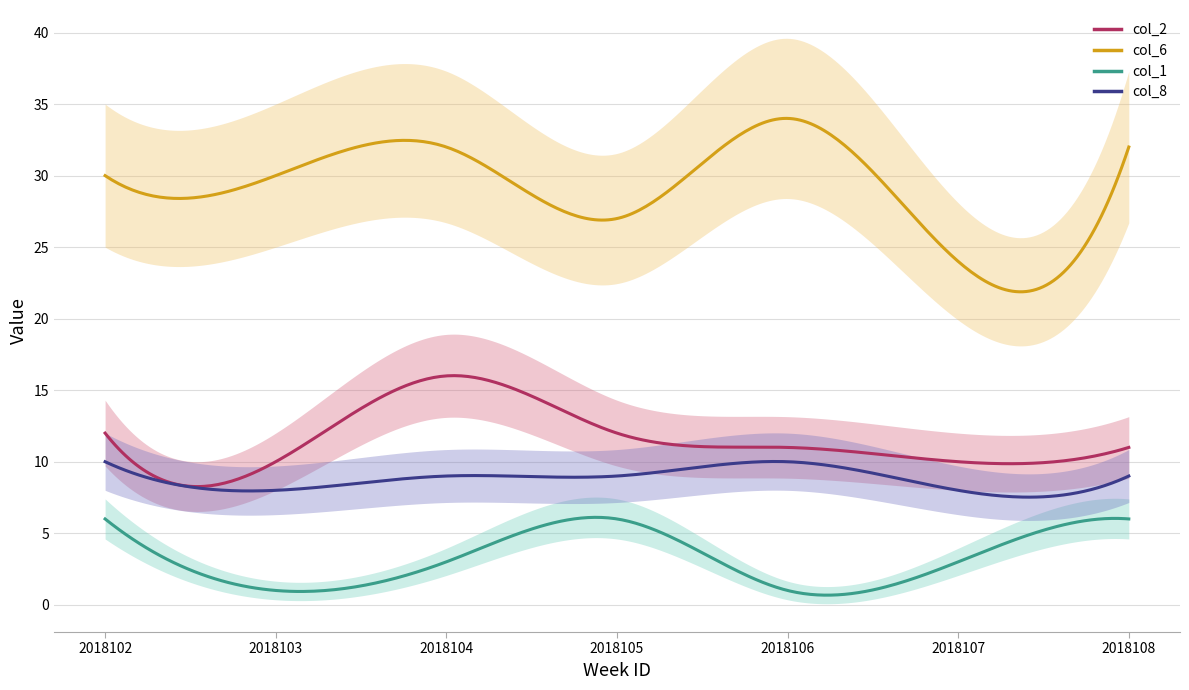

Reading left to right, what are all the values shown in this chart?

col_2: 2018102=12	2018103=10	2018104=16	2018105=12	2018106=11	2018107=10	2018108=11
col_6: 2018102=30	2018103=30	2018104=32	2018105=27	2018106=34	2018107=24	2018108=32
col_1: 2018102=6	2018103=1	2018104=3	2018105=6	2018106=1	2018107=3	2018108=6
col_8: 2018102=10	2018103=8	2018104=9	2018105=9	2018106=10	2018107=8	2018108=9